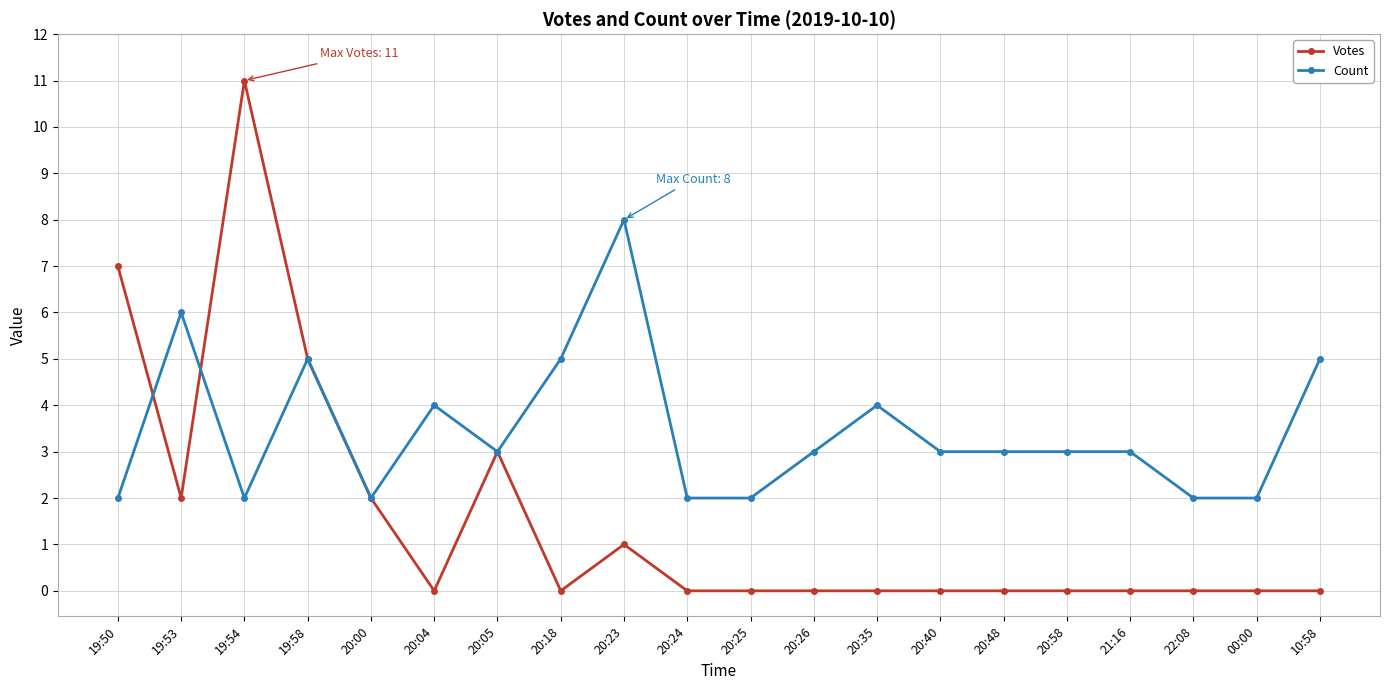

Reading left to right, extract all data points from this chart.

Votes: 7	2	11	5	2	0	3	0	1	0	0	0	0	0	0	0	0	0	0	0
Count: 2	6	2	5	2	4	3	5	8	2	2	3	4	3	3	3	3	2	2	5